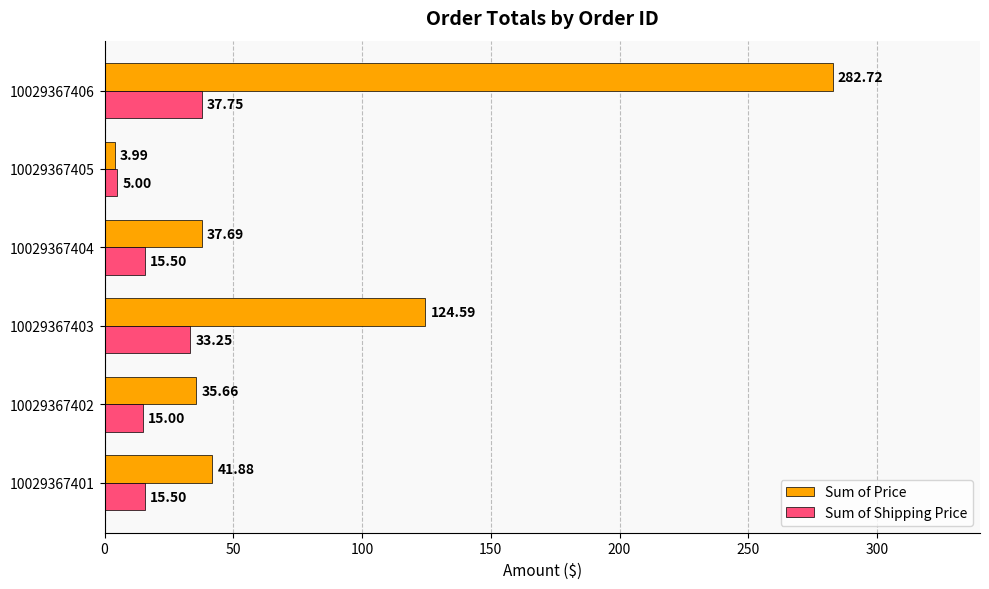

How many values in the Sum of Shipping Price series are below 15?

1